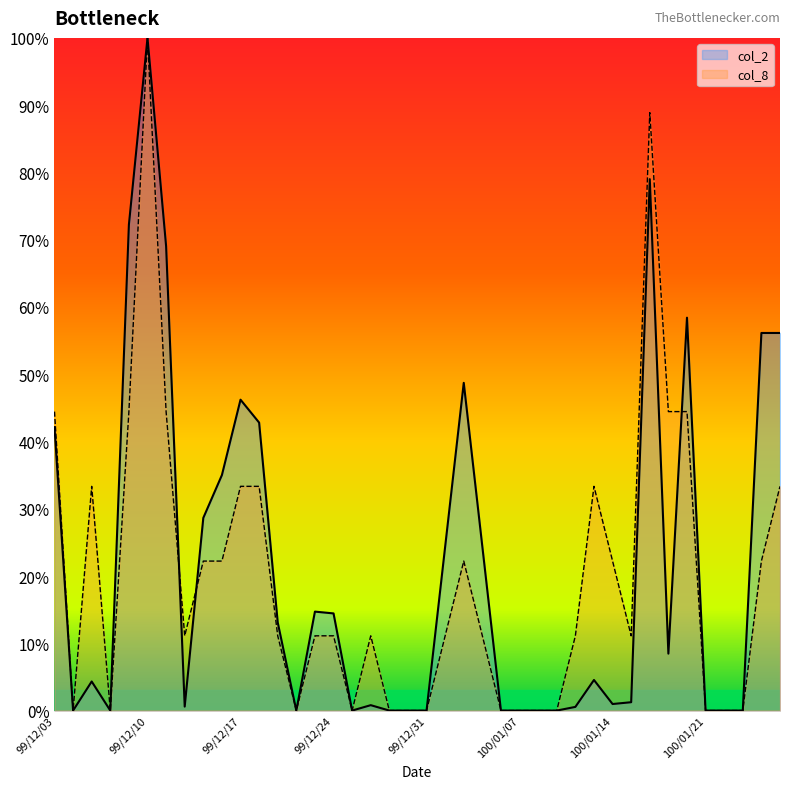

Reading left to right, what are all the values shown in this chart?

col_2: 99/12/03=0.4	99/12/06=0.0	99/12/07=0.0	99/12/08=0.0	99/12/09=0.7	99/12/10=1.0	99/12/13=0.7	99/12/14=0.0	99/12/15=0.3	99/12/16=0.4	99/12/17=0.5	99/12/20=0.4	99/12/21=0.1	99/12/22=0.0	99/12/23=0.1	99/12/24=0.1	99/12/27=0.0	99/12/28=0.0	99/12/29=0.0	99/12/30=0.0	99/12/31=0.0	100/01/03=0.2	100/01/04=0.5	100/01/05=0.2	100/01/06=0.0	100/01/07=0.0	100/01/10=0.0	100/01/11=0.0	100/01/12=0.0	100/01/13=0.0	100/01/14=0.0	100/01/17=0.0	100/01/18=0.8	100/01/19=0.1	100/01/20=0.6	100/01/21=0.0	100/01/24=0.0	100/01/25=0.0	100/01/26=0.6	100/01/27=0.6
col_8: 99/12/03=0.4	99/12/06=0.0	99/12/07=0.3	99/12/08=0.0	99/12/09=0.4	99/12/10=1.0	99/12/13=0.4	99/12/14=0.1	99/12/15=0.2	99/12/16=0.2	99/12/17=0.3	99/12/20=0.3	99/12/21=0.1	99/12/22=0.0	99/12/23=0.1	99/12/24=0.1	99/12/27=0.0	99/12/28=0.1	99/12/29=0.0	99/12/30=0.0	99/12/31=0.0	100/01/03=0.1	100/01/04=0.2	100/01/05=0.1	100/01/06=0.0	100/01/07=0.0	100/01/10=0.0	100/01/11=0.0	100/01/12=0.1	100/01/13=0.3	100/01/14=0.2	100/01/17=0.1	100/01/18=0.9	100/01/19=0.4	100/01/20=0.4	100/01/21=0.0	100/01/24=0.0	100/01/25=0.0	100/01/26=0.2	100/01/27=0.3